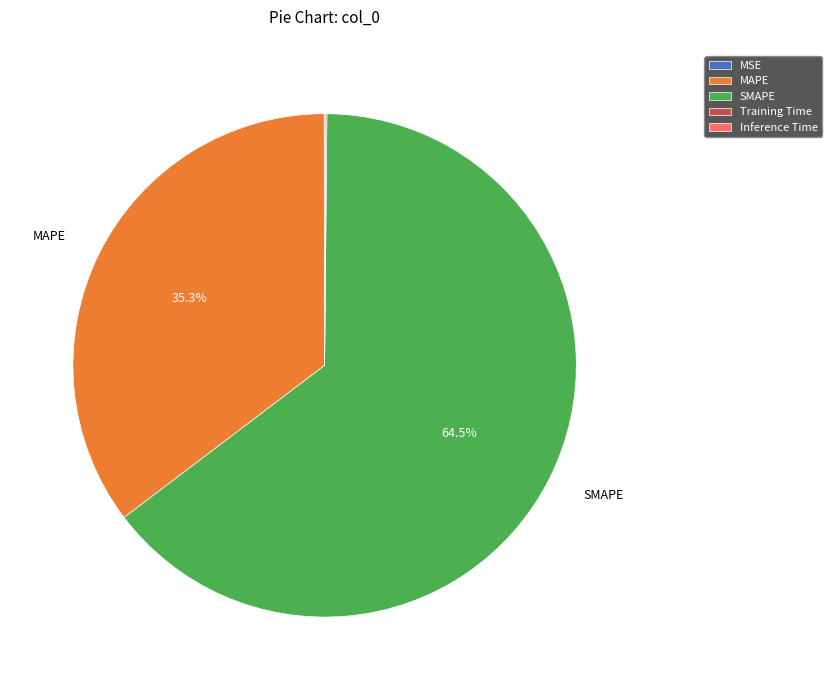

Which slice represents more than half of the pie?

SMAPE